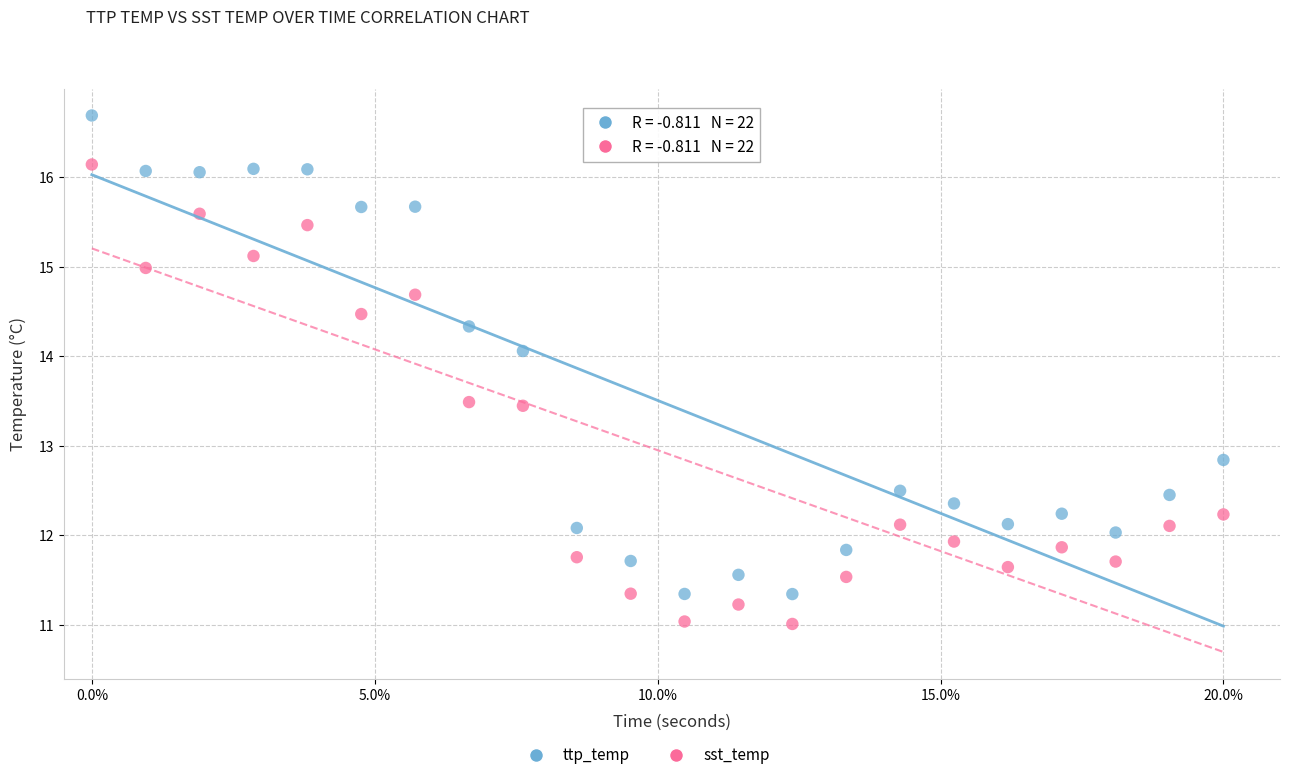

Across all data points, what is the range of Y values (max minus min)?

5.7